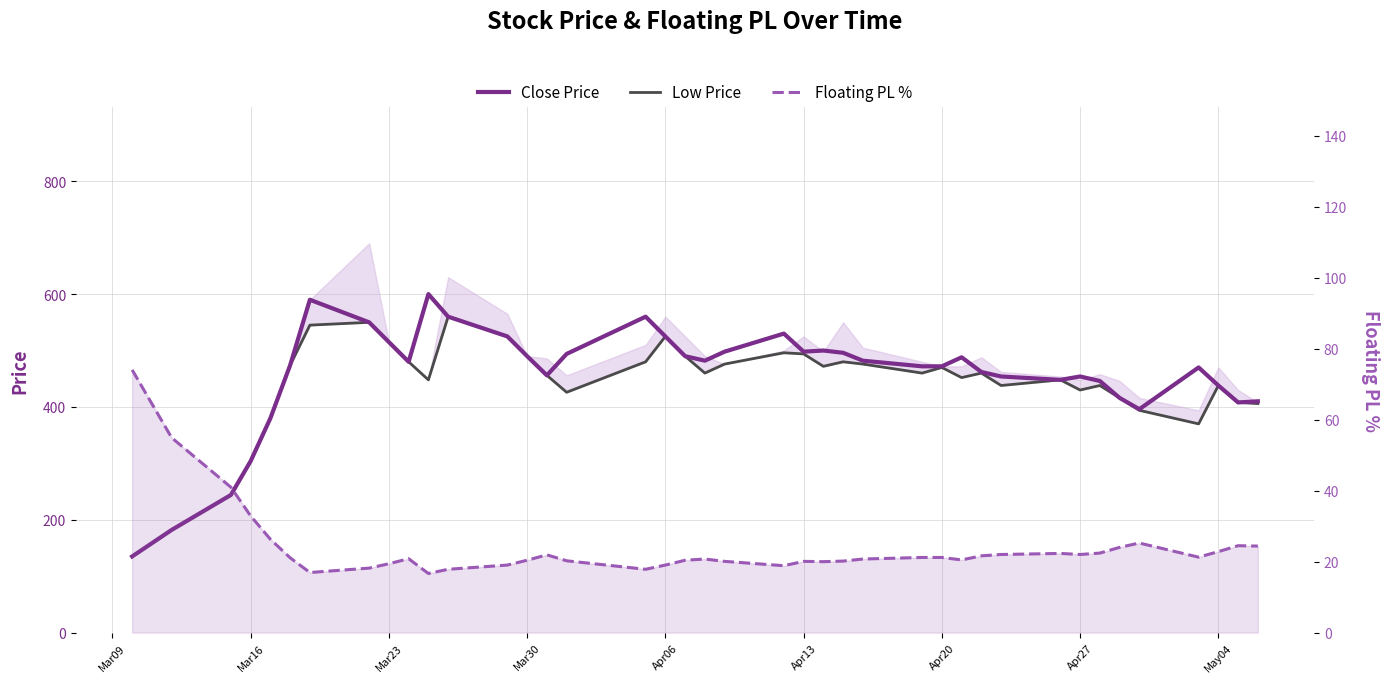

What are all the series names shown in the legend?

Close Price, Low Price, Floating PL %